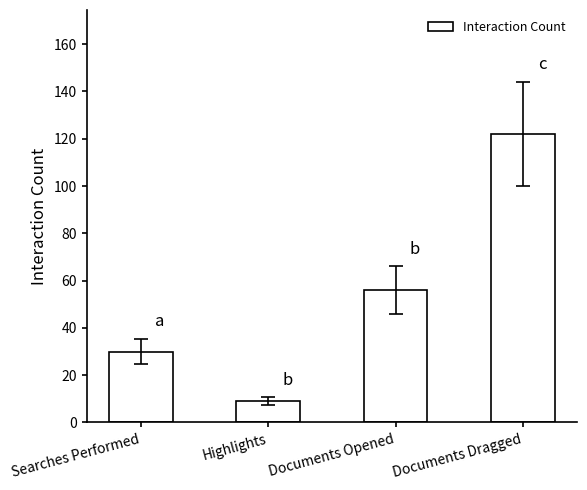

Is it true that the value at Documents Dragged is 122?

True